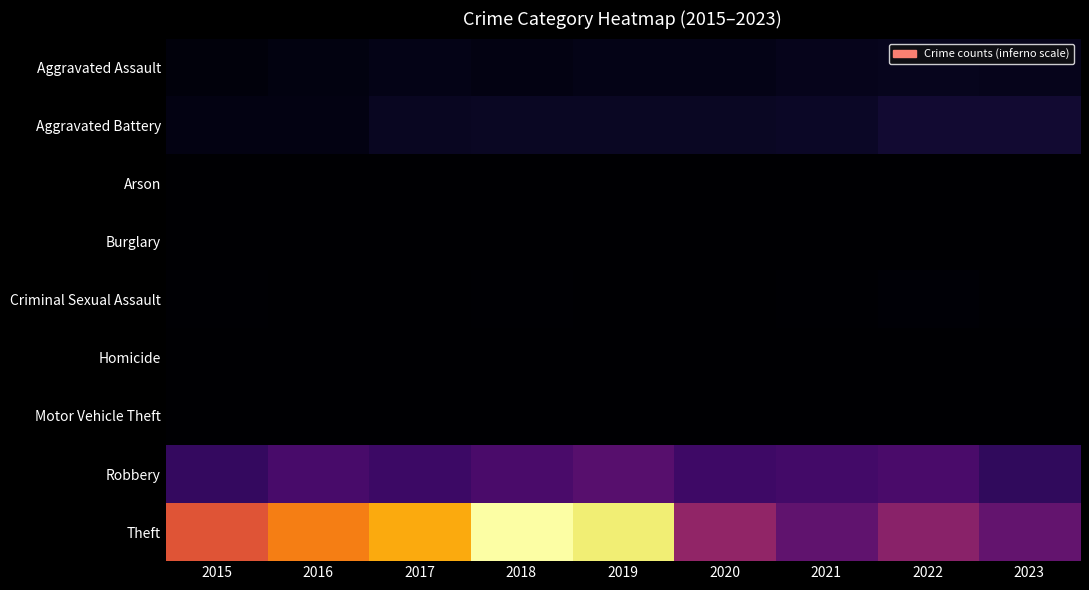

What is the spread (max minus min) of values at 2016?

1676